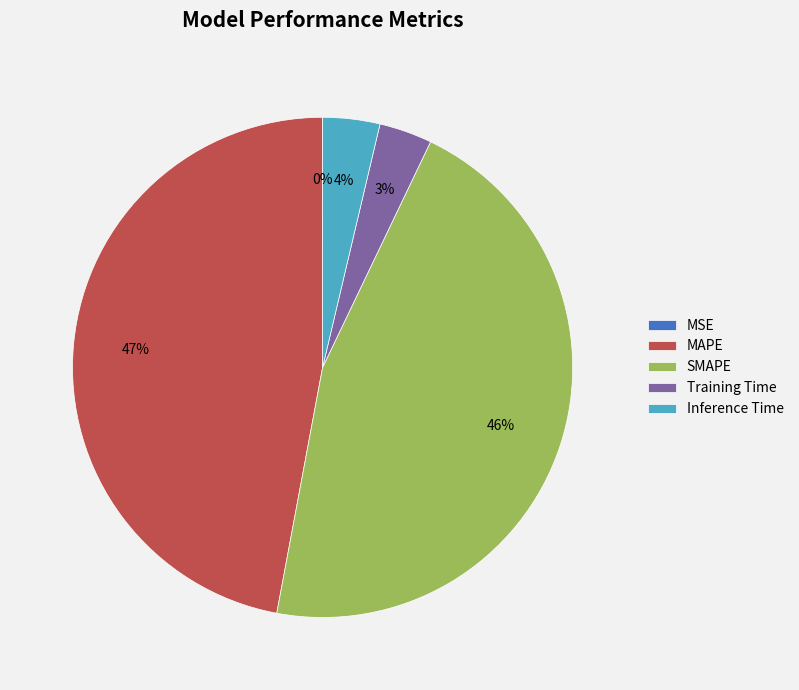

To the nearest percent, what is the average slice percentage?

20%